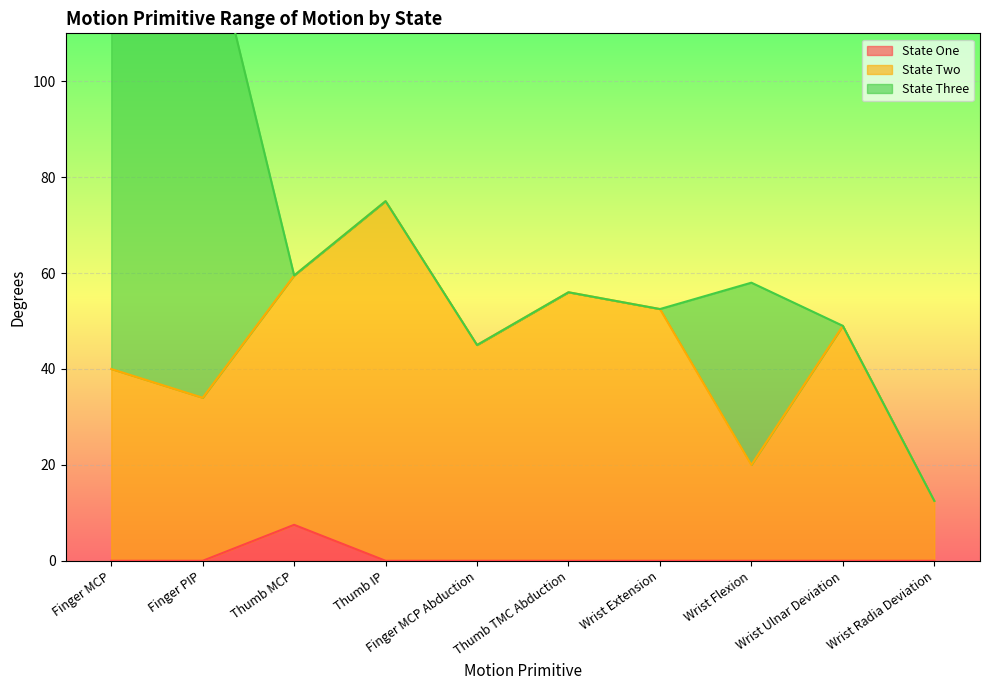

The value of State Two at Wrist Flexion is 34.1. True or false?

False